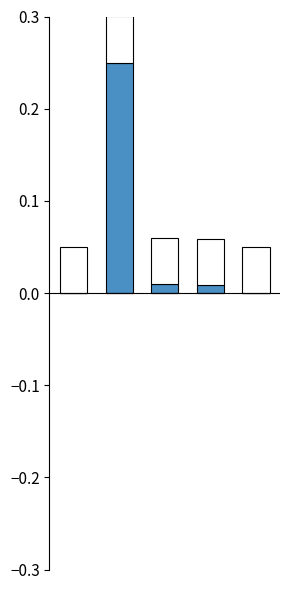

Are the bars horizontal?

No